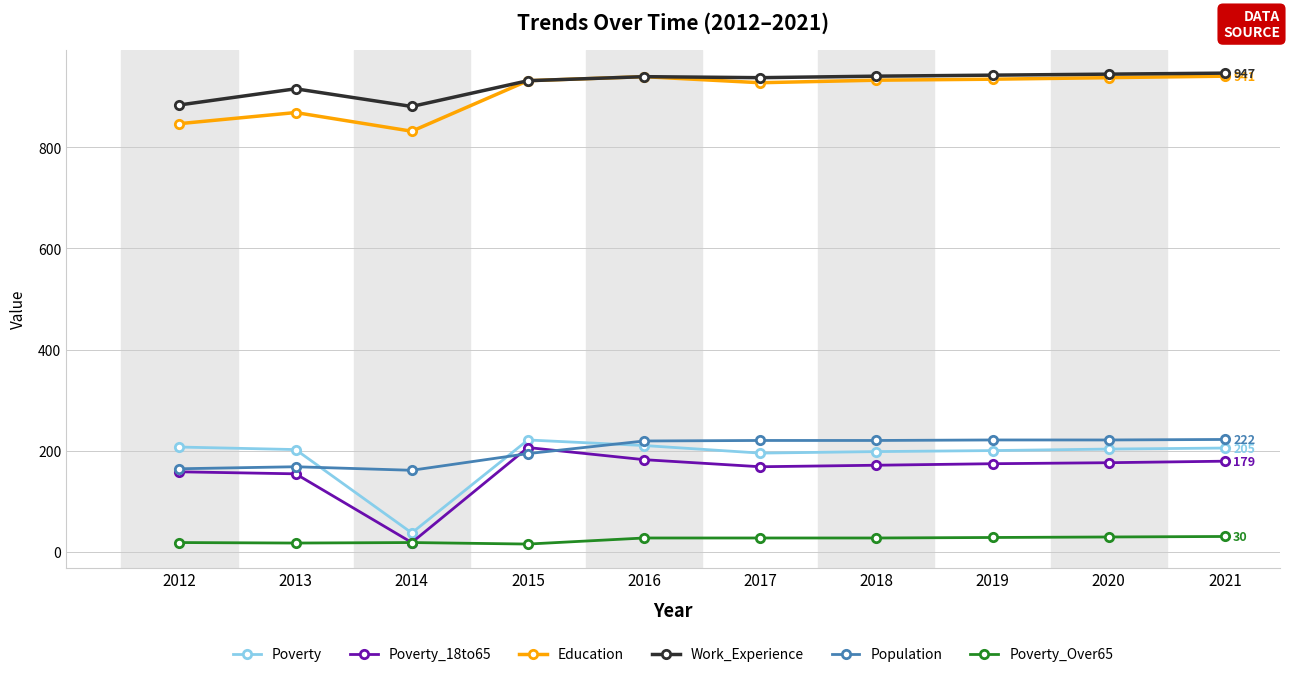

True or false: Poverty_18to65 and Work_Experience intersect in this chart.

False